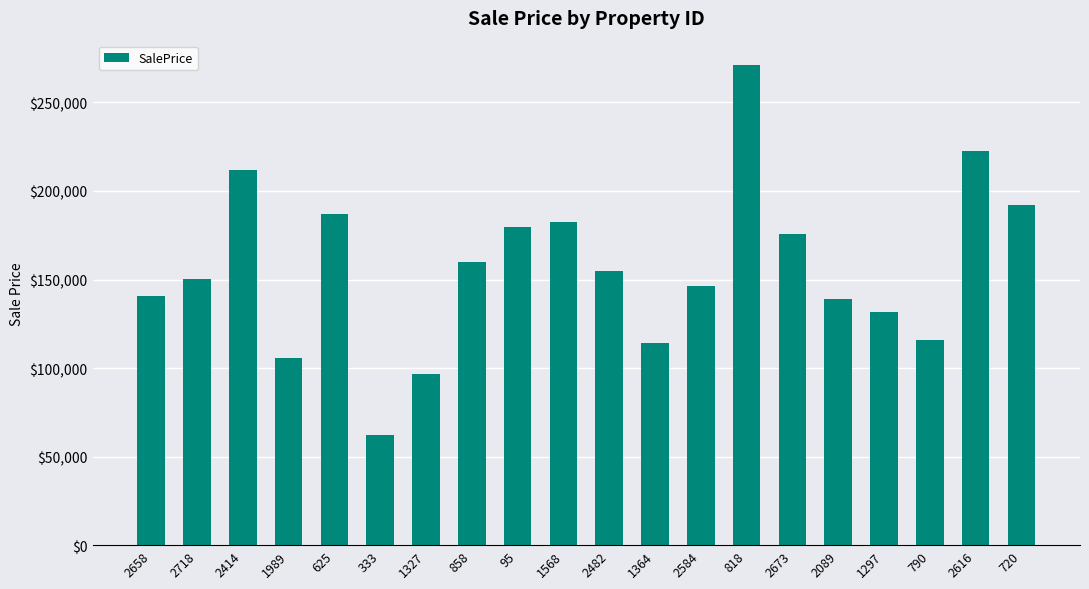

What is the value of the 19th bar from the left?

222302.7